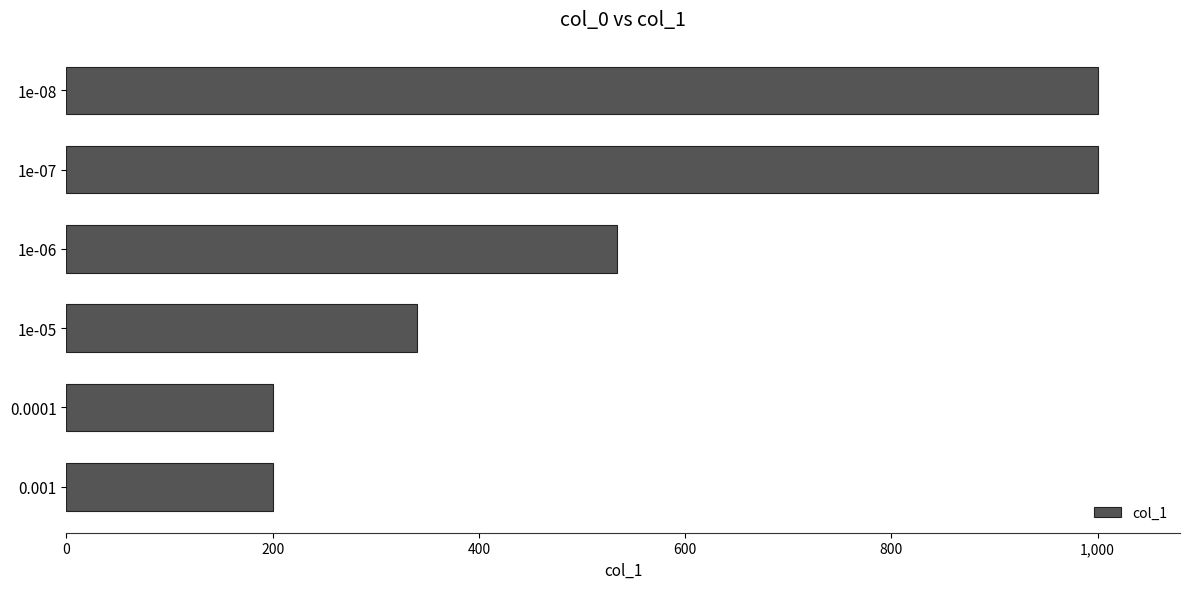

Between 1e-08 and 0.001, which is larger?

1e-08